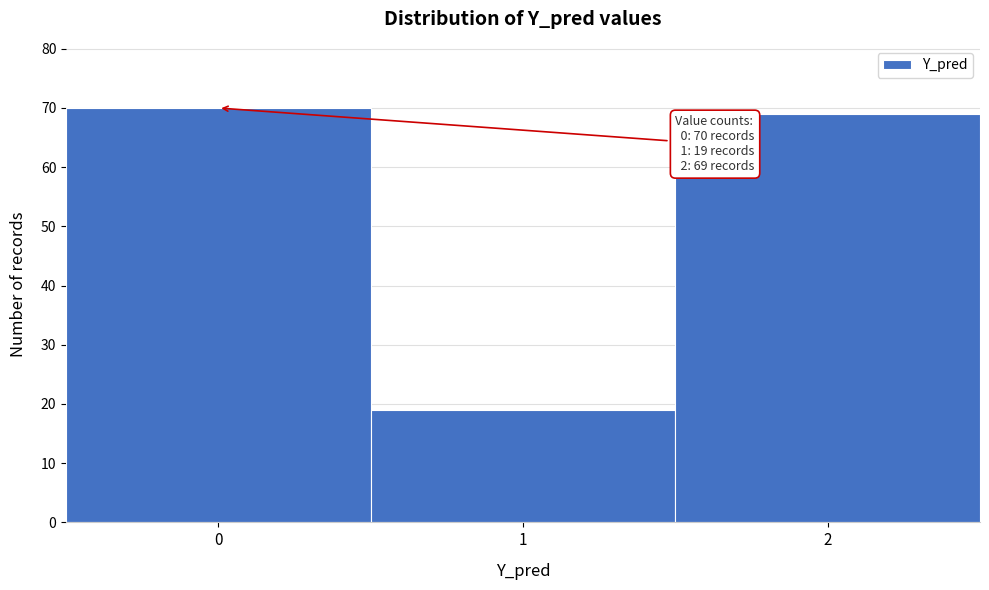

Over which range of the x-axis is the bar tallest?

-0.5 to 0.5